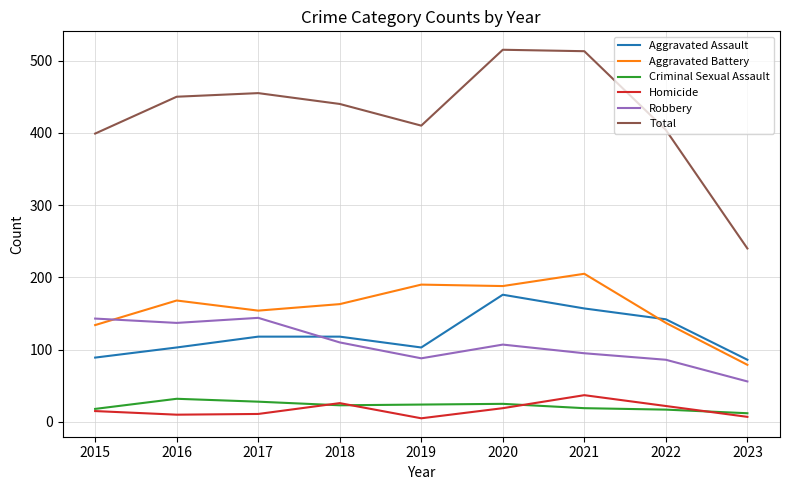

What are all the series names shown in the legend?

Aggravated Assault, Aggravated Battery, Criminal Sexual Assault, Homicide, Robbery, Total